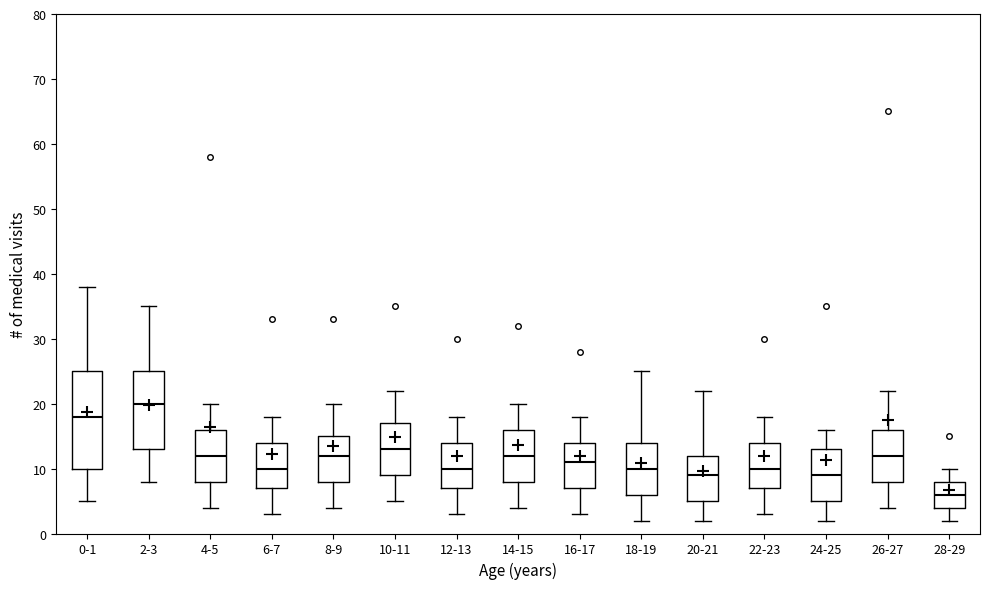

Reading left to right, read every box against the y-axis: the position of its median line, the range the box covers, and the ends of its whiskers. The values are not printed on the chart, so give them approximately, as read against the axis.

0-1: median 18, box 10 to 25, whiskers 5 to 38
2-3: median 20, box 13 to 25, whiskers 8 to 35
4-5: median 12, box 8 to 16, whiskers 4 to 20
6-7: median 10, box 7 to 14, whiskers 3 to 18
8-9: median 12, box 8 to 15, whiskers 4 to 20
10-11: median 13, box 9 to 17, whiskers 5 to 22
12-13: median 10, box 7 to 14, whiskers 3 to 18
14-15: median 12, box 8 to 16, whiskers 4 to 20
16-17: median 11, box 7 to 14, whiskers 3 to 18
18-19: median 10, box 6 to 14, whiskers 2 to 25
20-21: median 9, box 5 to 12, whiskers 2 to 22
22-23: median 10, box 7 to 14, whiskers 3 to 18
24-25: median 9, box 5 to 13, whiskers 2 to 16
26-27: median 12, box 8 to 16, whiskers 4 to 22
28-29: median 6, box 4 to 8, whiskers 2 to 10